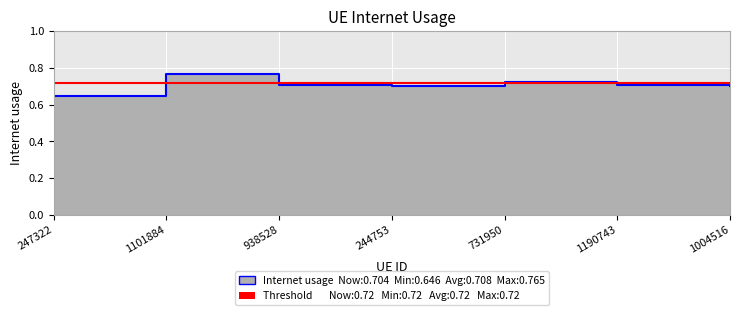

Which label corresponds to the smallest value in the chart?

247322